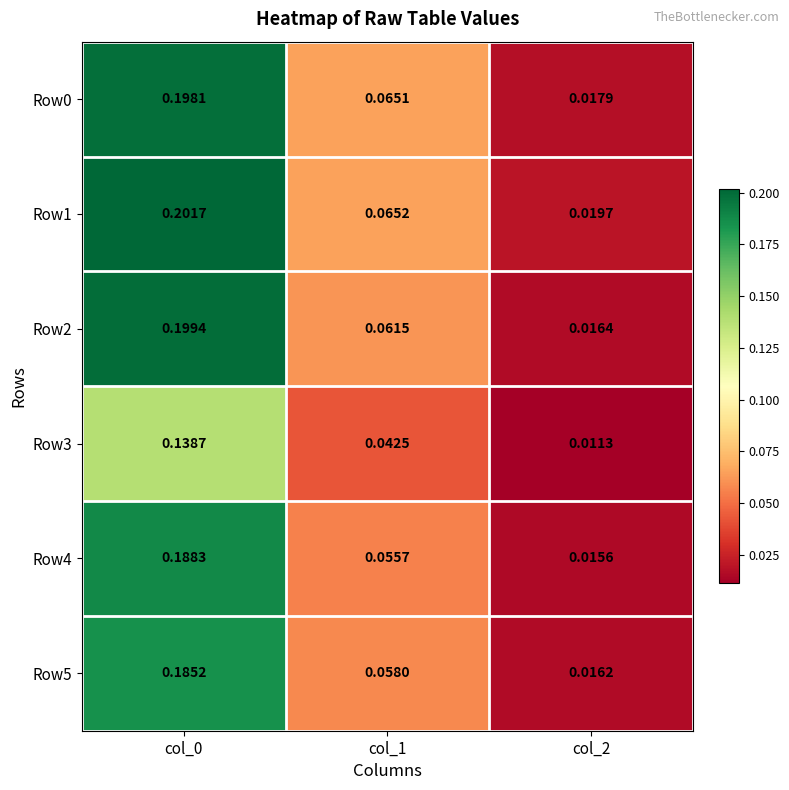

How many categories are shown in the chart?

3